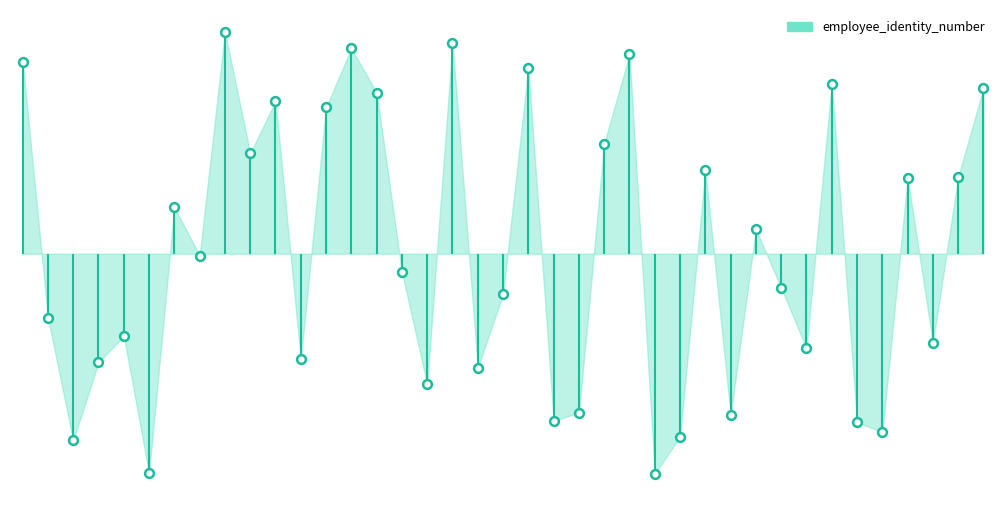

Approximately how many times larger is the value at 1 compared to 21?

1.0